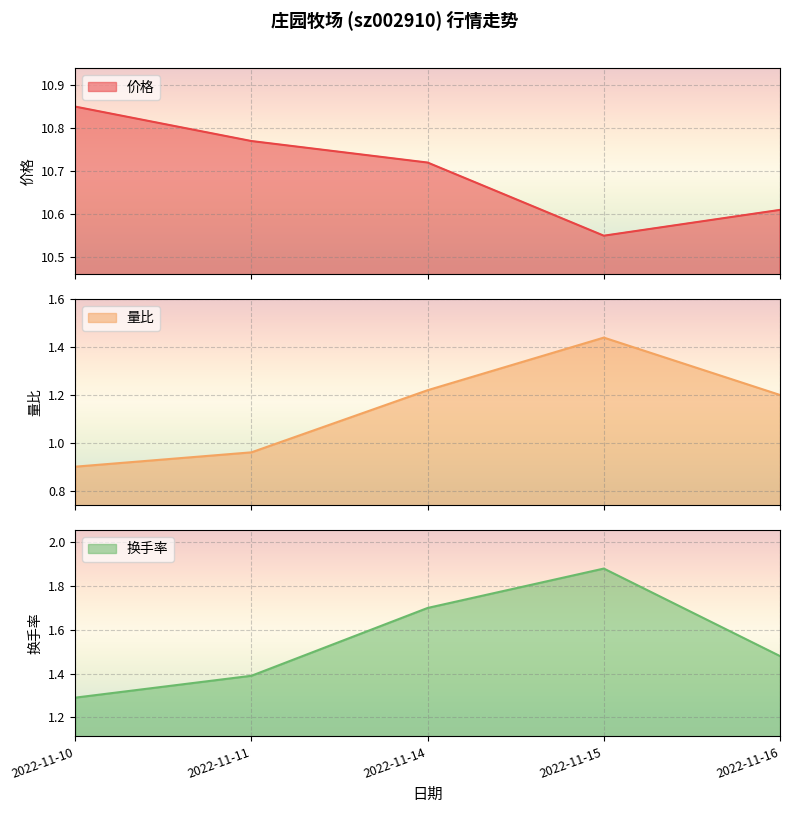

True or false: 换手率 has a value of 1.1 at 2022-11-15.

False